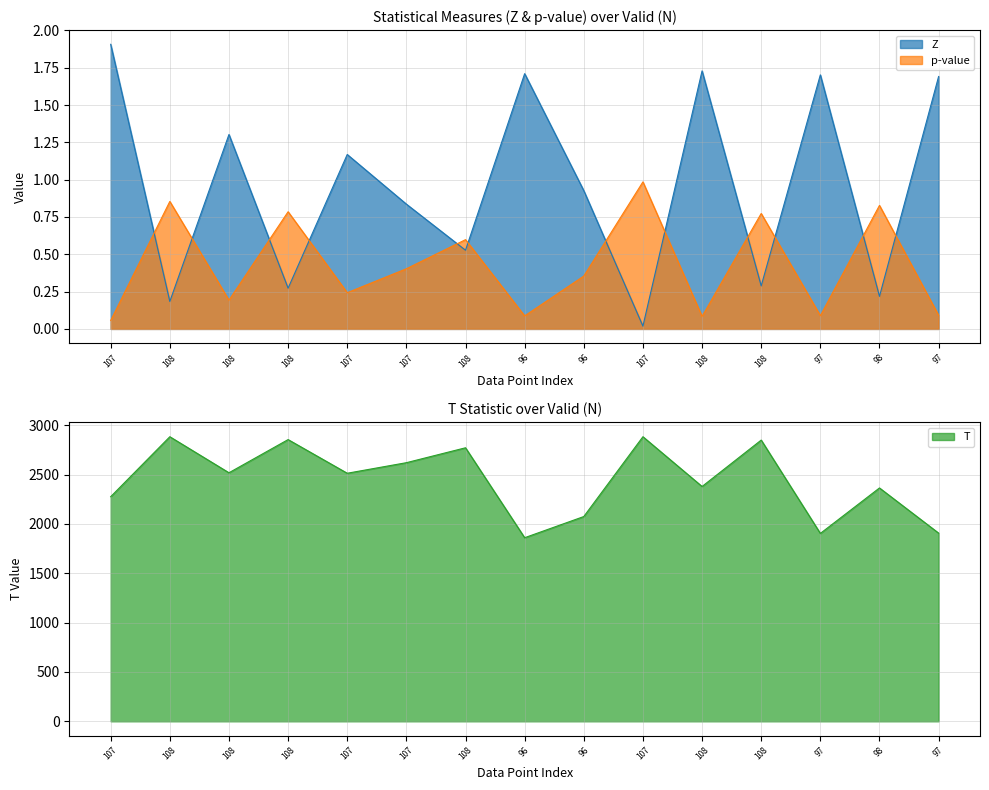

Where do p-value and Z first cross each other?

107 and 108